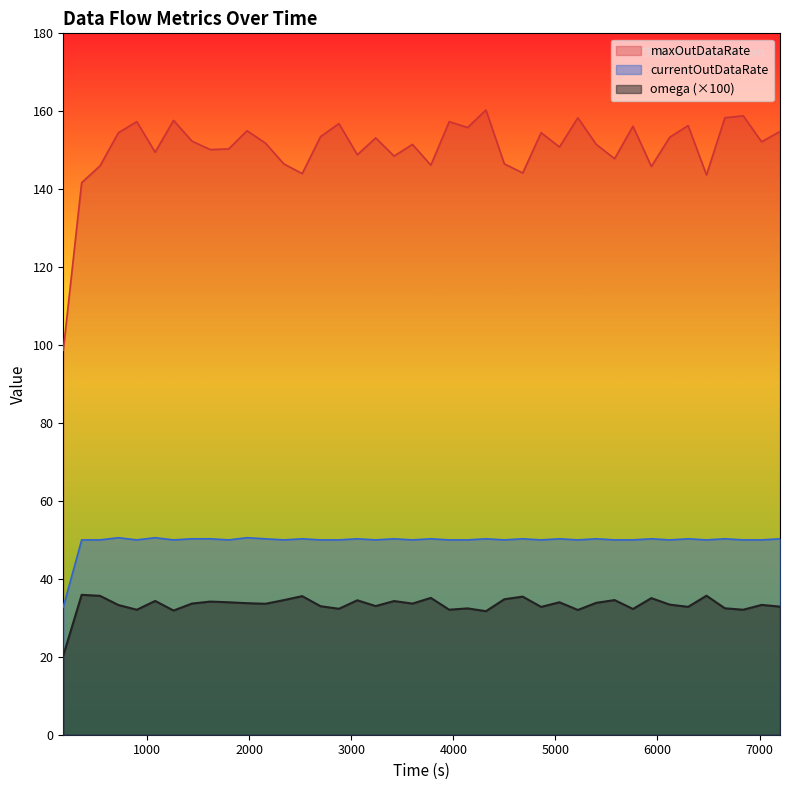

Rank the series at 1620.0 from highest to lowest value.

maxOutDataRate, currentOutDataRate, omega